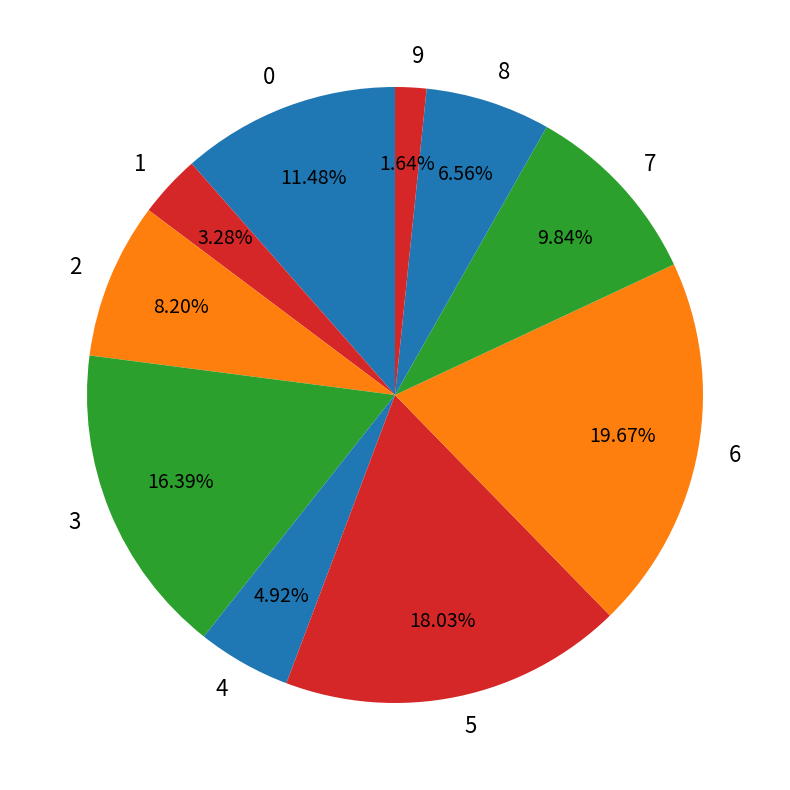

To the nearest percent, what percentage of the pie is 7?

10%